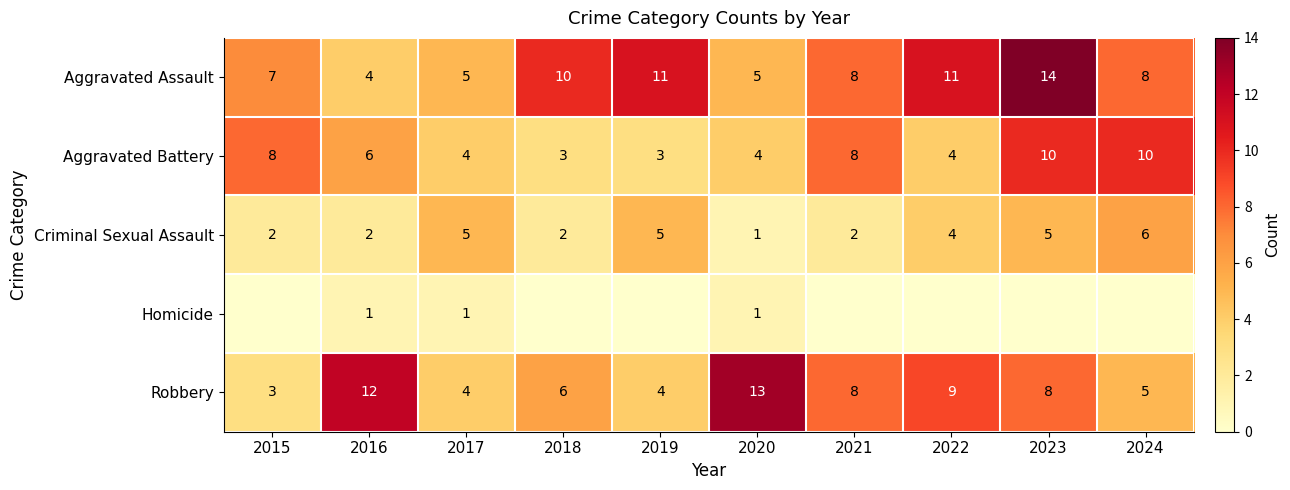

At 2019, list the series in order from largest to smallest.

Aggravated Assault, Criminal Sexual Assault, Robbery, Aggravated Battery, Homicide